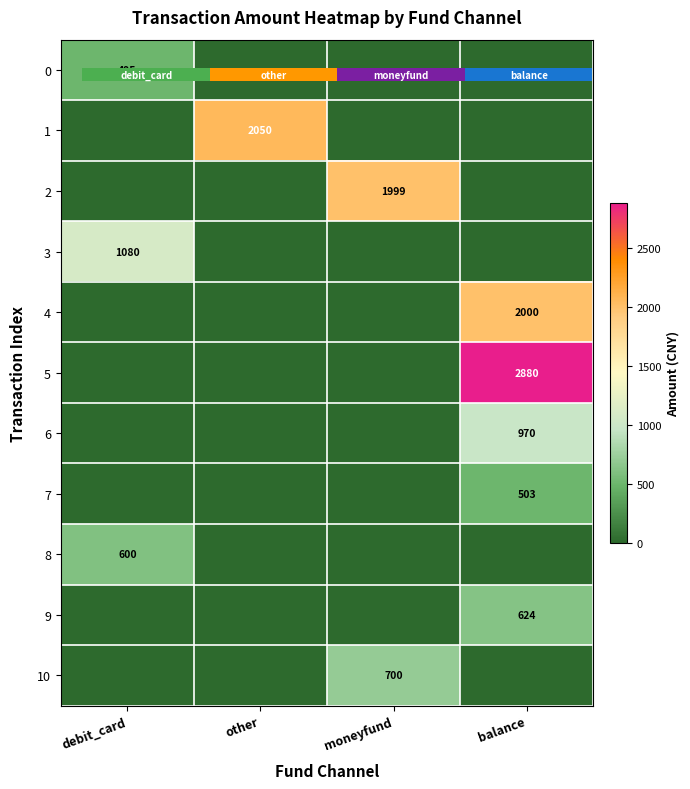

What is the spread (max minus min) of values at debit_card?

1080